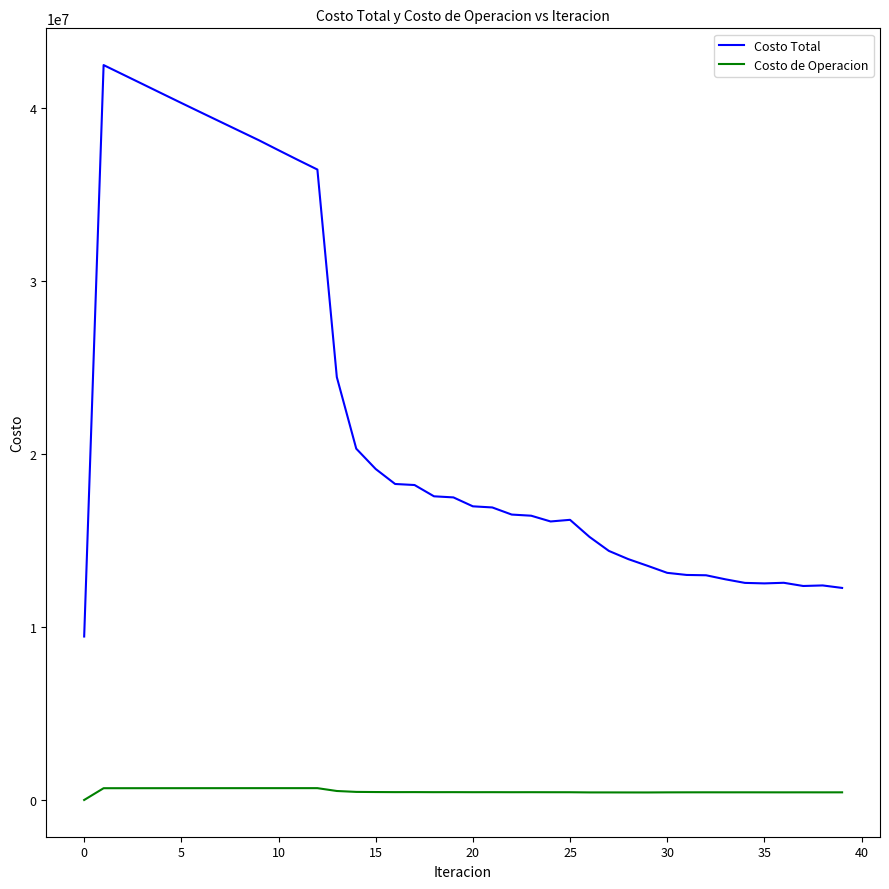

What is the highest value of the Costo Total series?

42476425.6